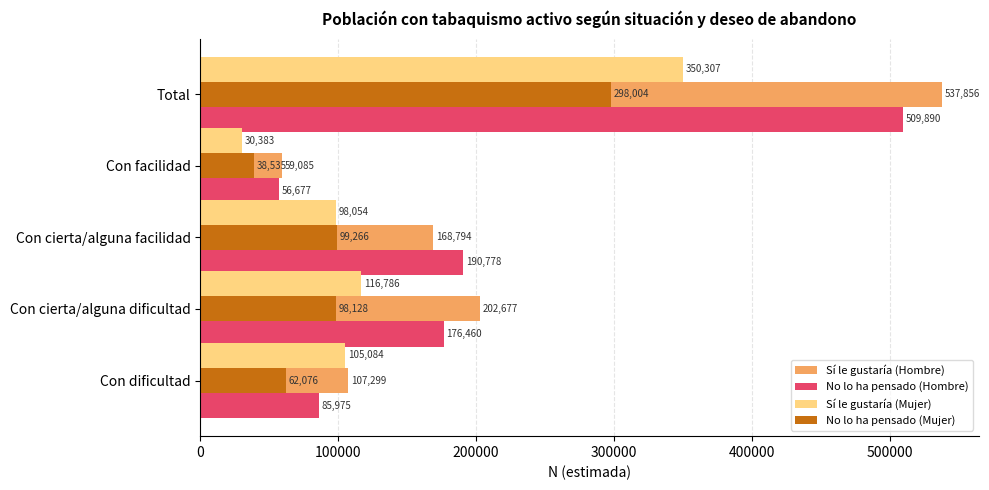

What is the sum of the No lo ha pensado (Hombre) values at Con dificultad and Con cierta/alguna facilidad?

276753